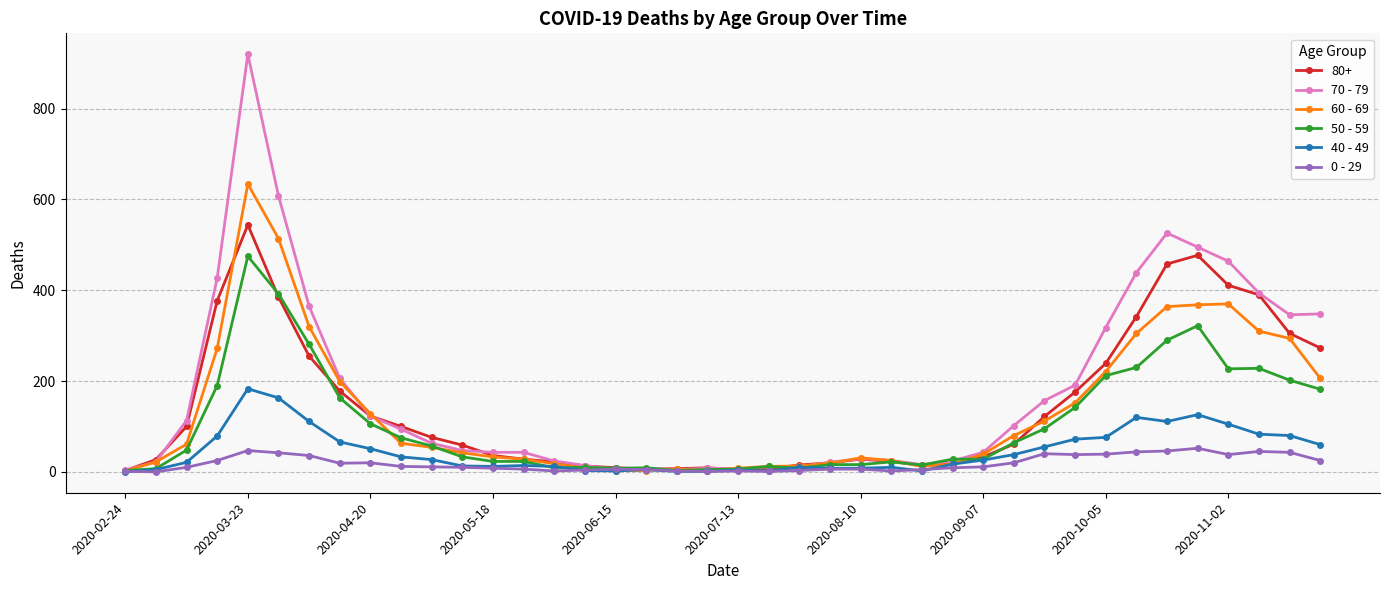

What is the maximum value for 70 - 79?

920